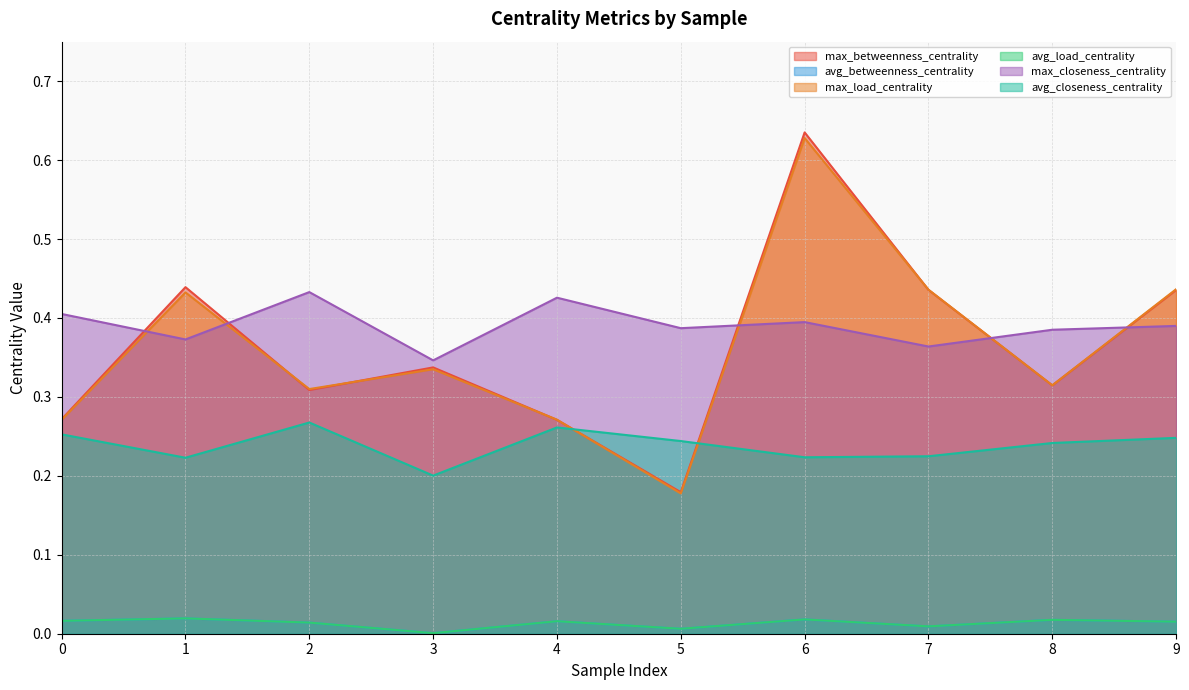

Reading right to left, list all the values displayed in this chart.

max_betweenness_centrality: 0.4	0.3	0.4	0.6	0.2	0.3	0.3	0.3	0.4	0.3
avg_betweenness_centrality: 0.0	0.0	0.0	0.0	0.0	0.0	0.0	0.0	0.0	0.0
max_load_centrality: 0.4	0.3	0.4	0.6	0.2	0.3	0.3	0.3	0.4	0.3
avg_load_centrality: 0.0	0.0	0.0	0.0	0.0	0.0	0.0	0.0	0.0	0.0
max_closeness_centrality: 0.4	0.4	0.4	0.4	0.4	0.4	0.3	0.4	0.4	0.4
avg_closeness_centrality: 0.2	0.2	0.2	0.2	0.2	0.3	0.2	0.3	0.2	0.3